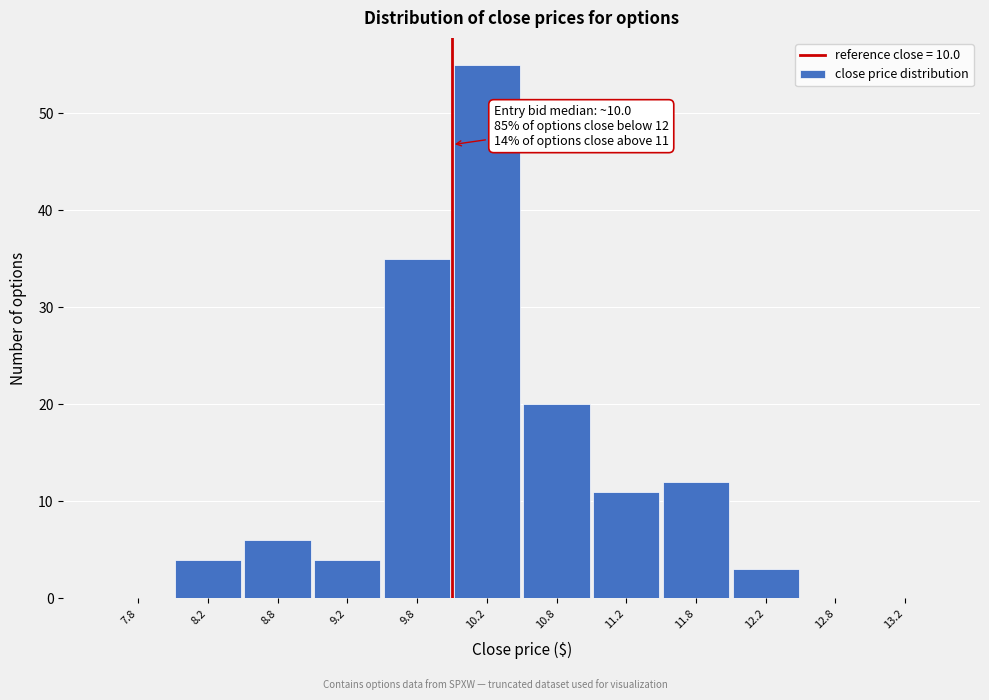

Which range on the x-axis has the tallest bar?

10.0 to 10.5